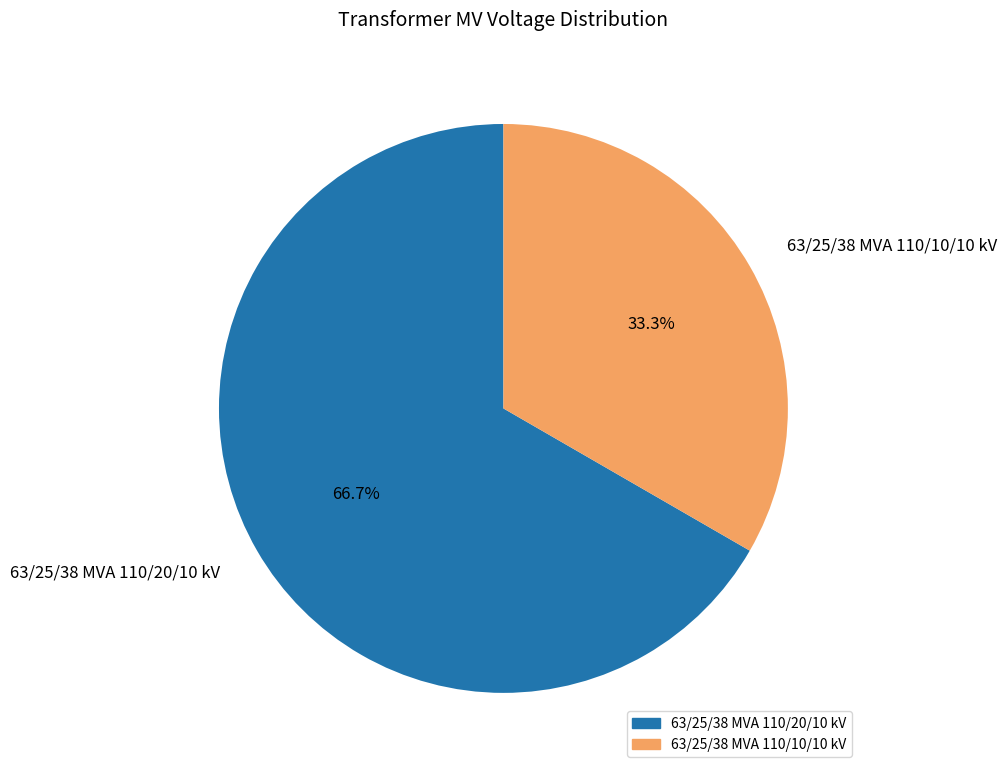

Is the sum of 63/25/38 MVA 110/20/10 kV and 63/25/38 MVA 110/10/10 kV greater than half?

Yes